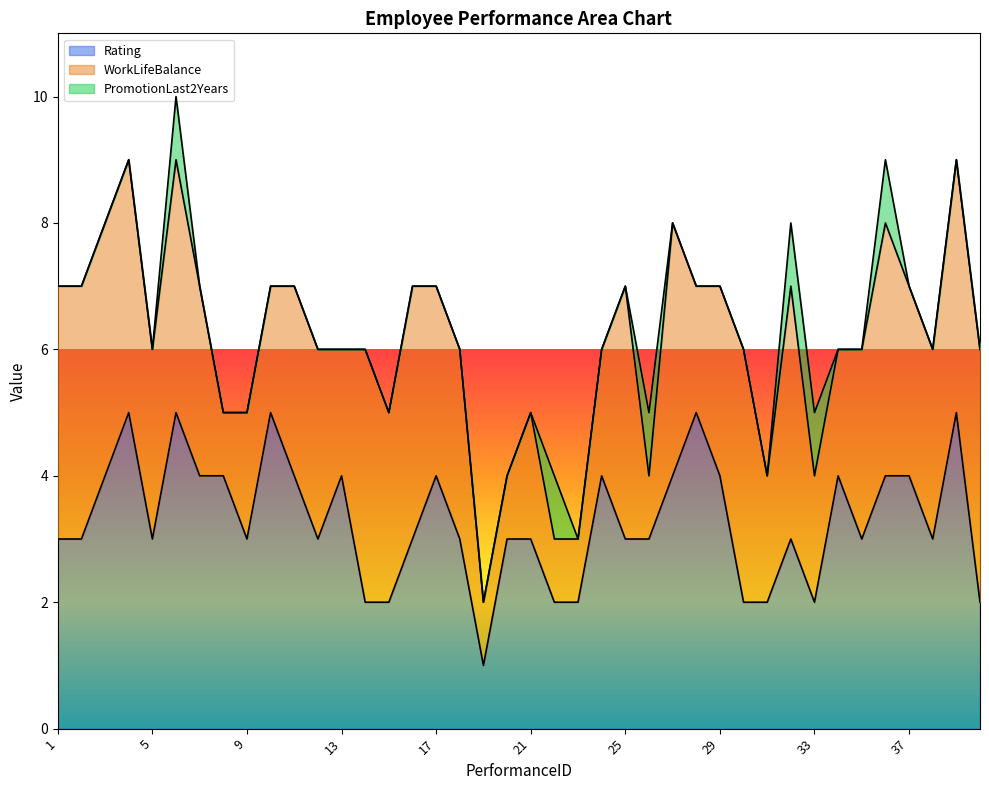

Which series has the largest range (max minus min)?

Rating